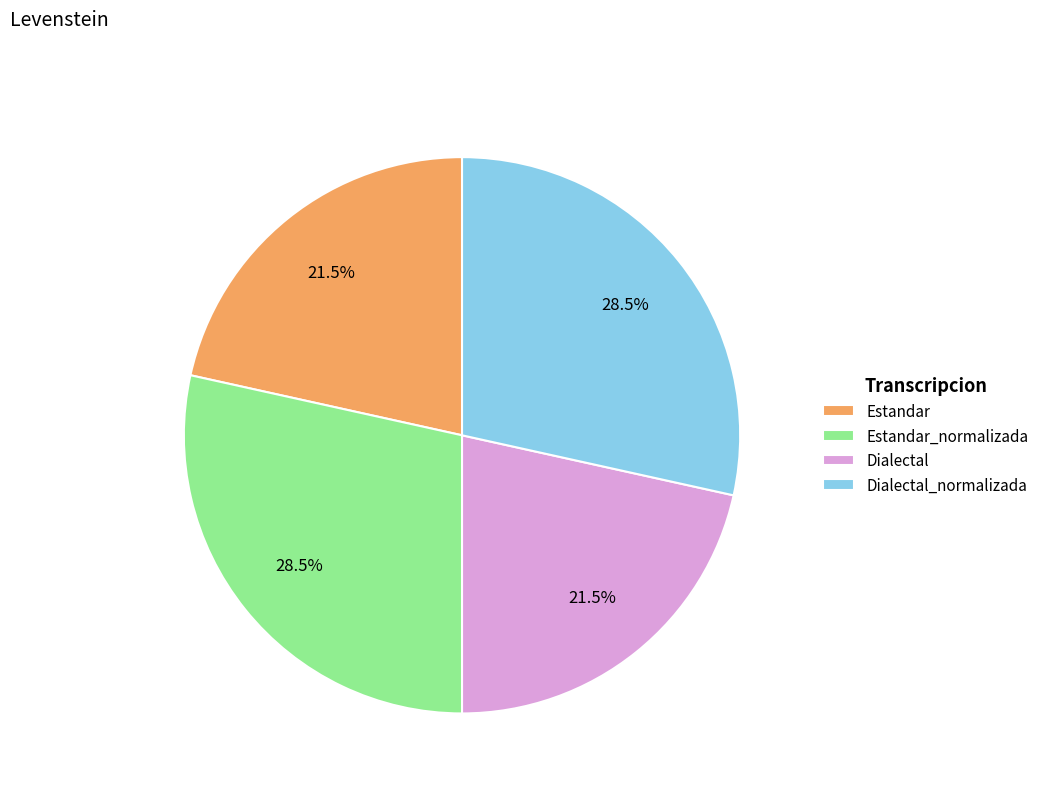

To the nearest percent, what is the combined percentage of Dialectal and Estandar?

43%